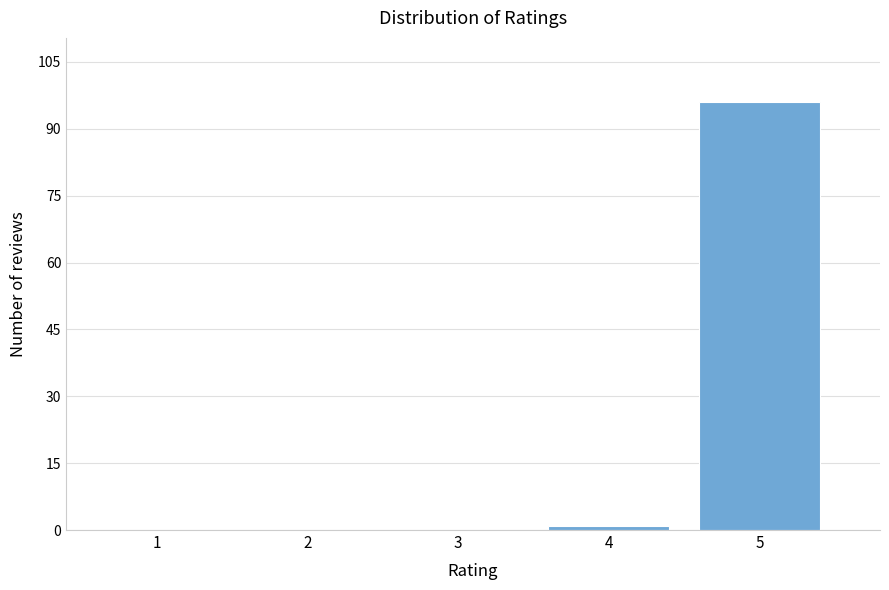

Reading left to right, what are all the values shown in this chart?

1=0	2=0	3=0	4=1	5=96